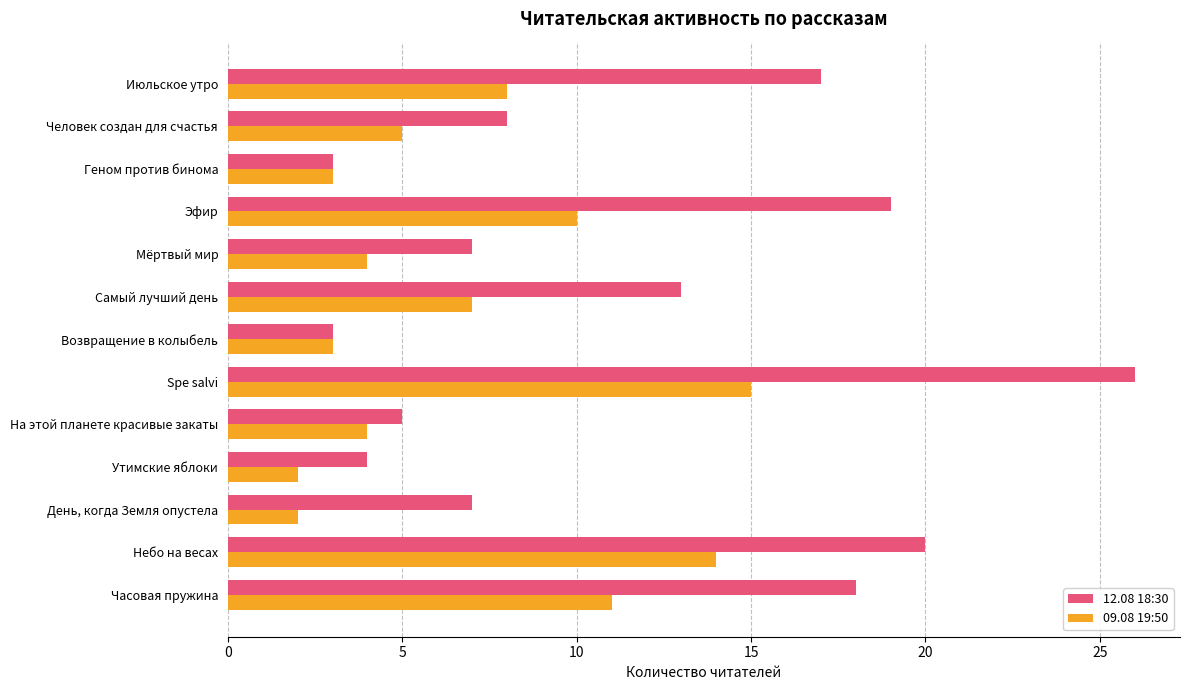

Rank the series at Spe salvi from lowest to highest value.

09.08 19:50, 12.08 18:30